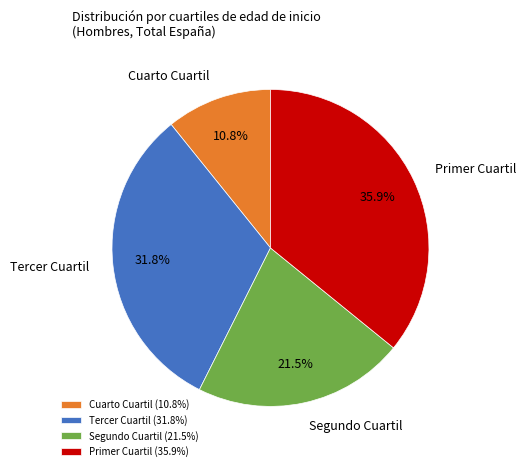

Which slice is the largest?

Primer Cuartil